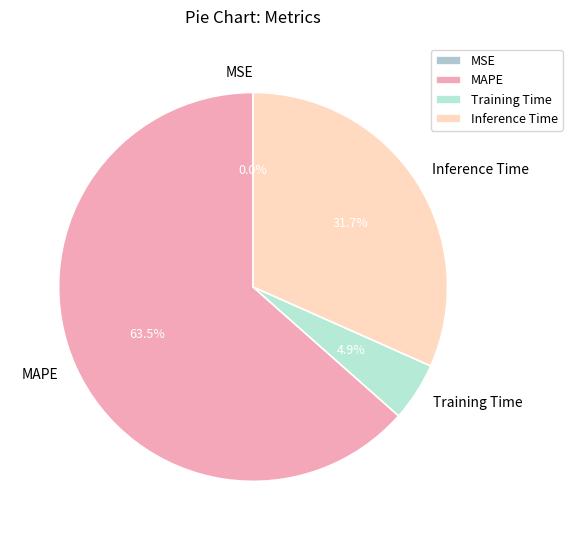

Which slice is the largest?

MAPE